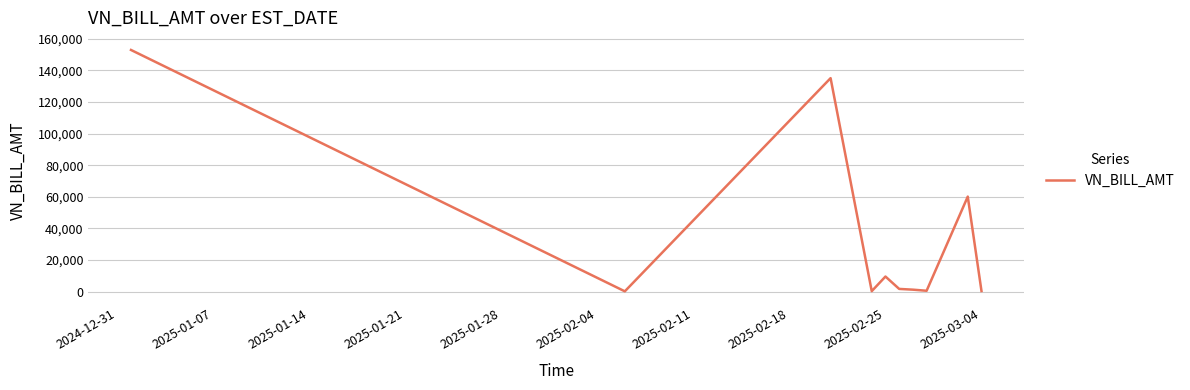

Is this an area chart (filled region under the line)?

No